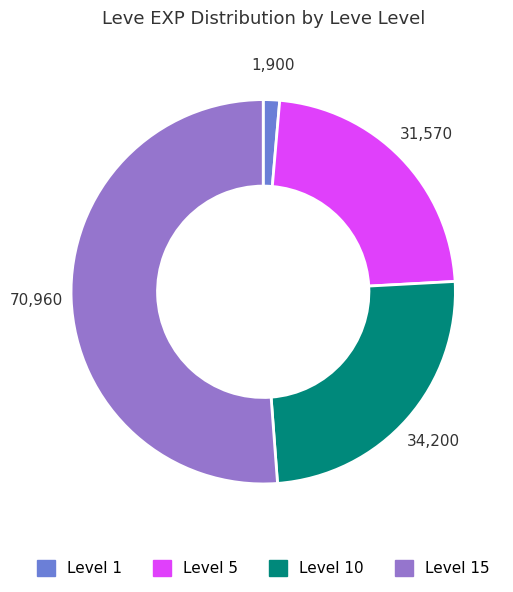

Does Level 5 account for over 50% of the chart?

No